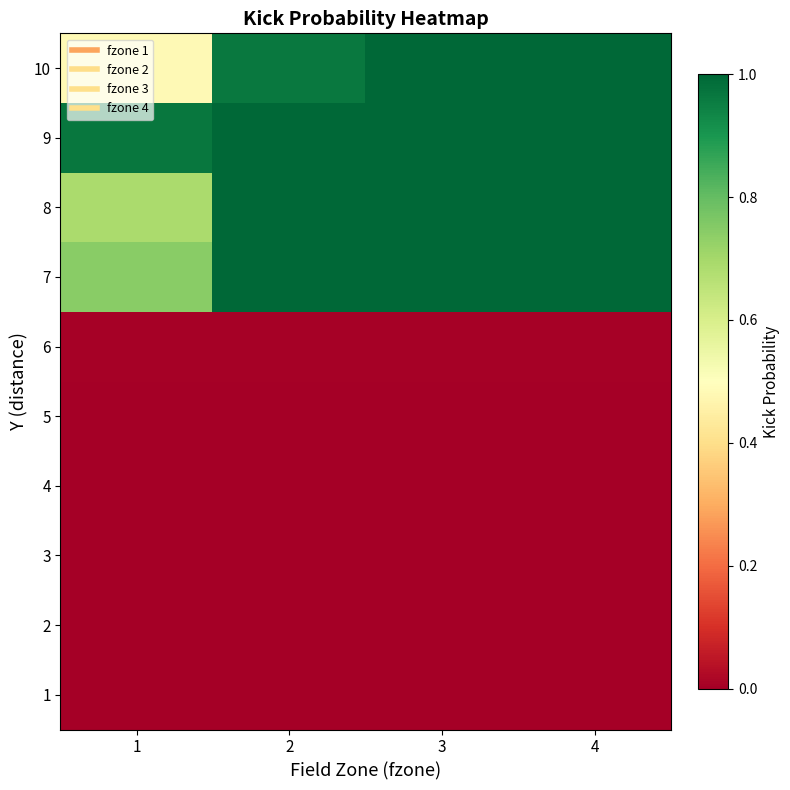

How many distinct data groups are displayed?

10